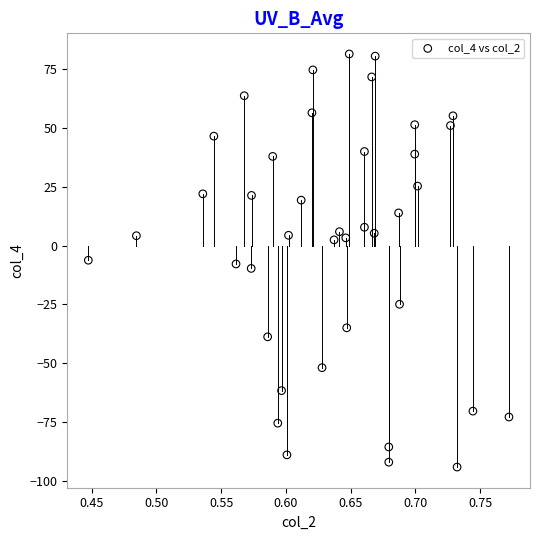

What is the range of Y values (max minus min)?

175.8